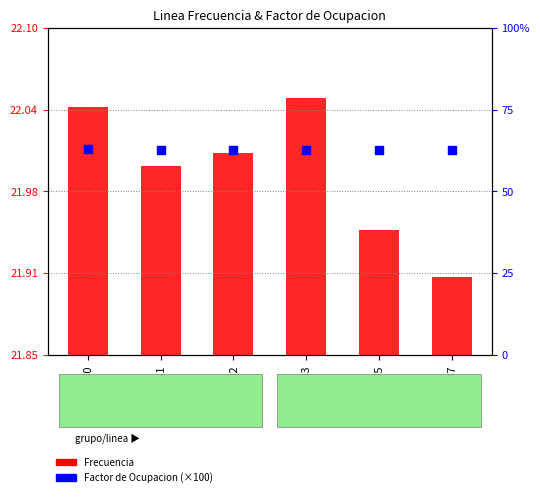

What are all the series names shown in the legend?

Frecuencia, Factor de Ocupacion (×100)